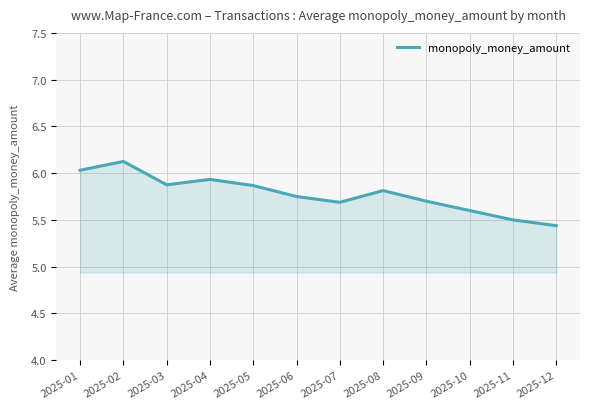

What is the change in value from 2025-01 to 2025-05?

-0.2